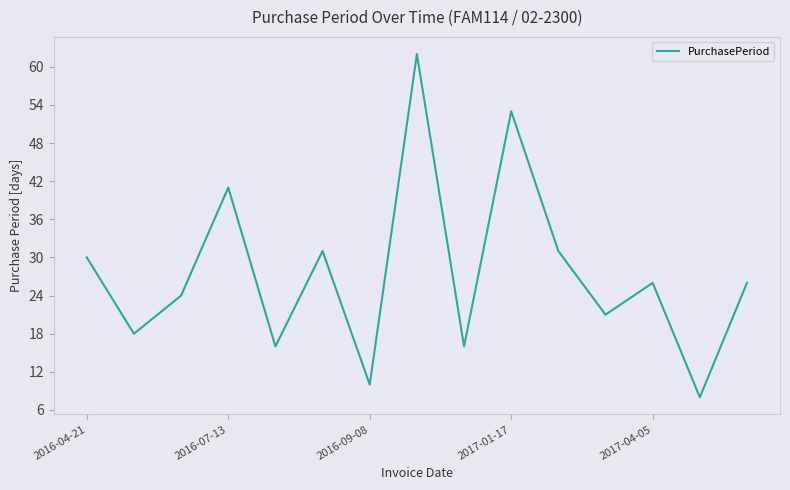

What is the difference between the maximum and minimum values?

54